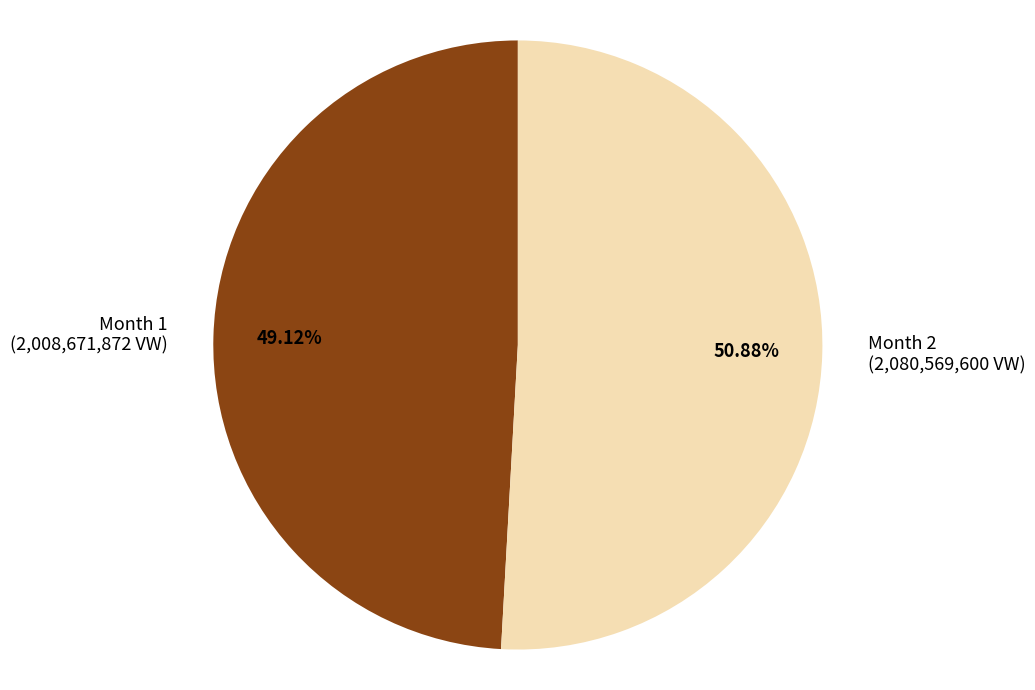

Is the sum of Month 1 and Month 2 greater than half?

Yes